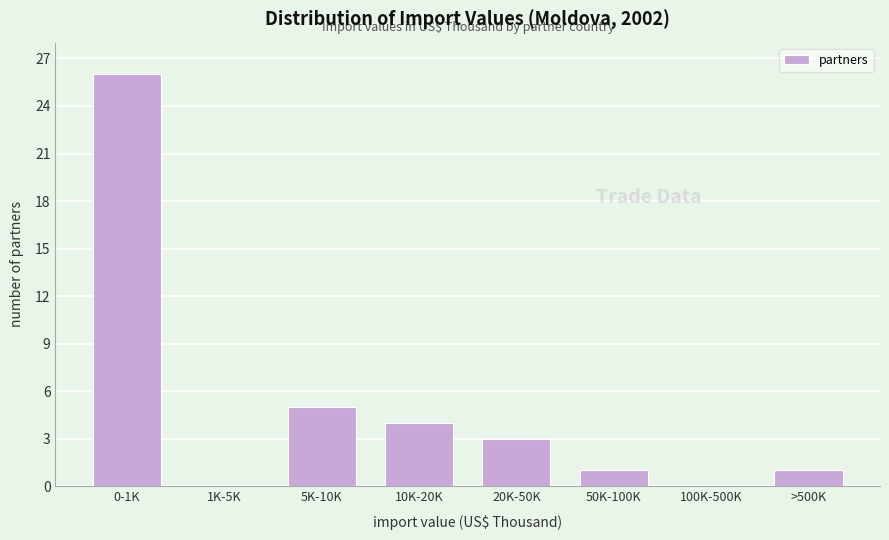

Reading left to right, what are all the values shown in this chart?

0-1K=26	1K-5K=0	5K-10K=5	10K-20K=4	20K-50K=3	50K-100K=1	100K-500K=0	>500K=1